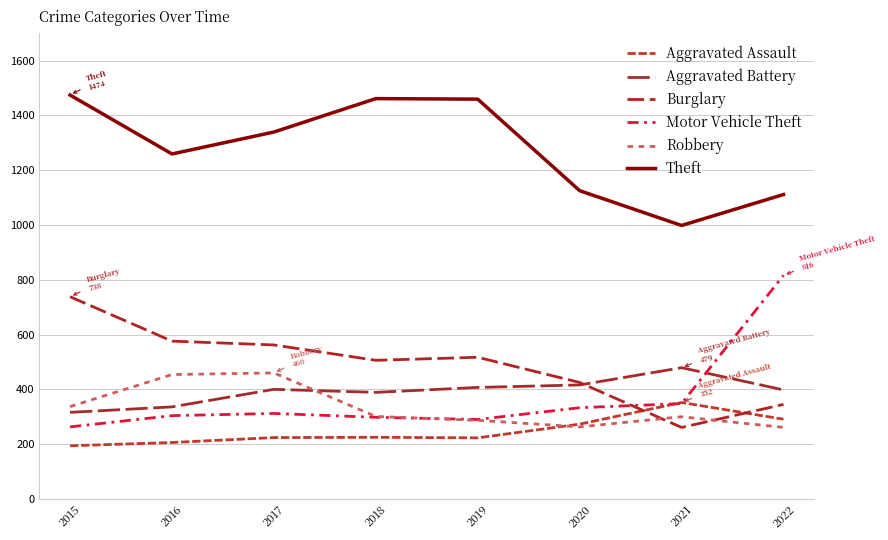

True or false: Theft has more than 2 interior local peaks.

False